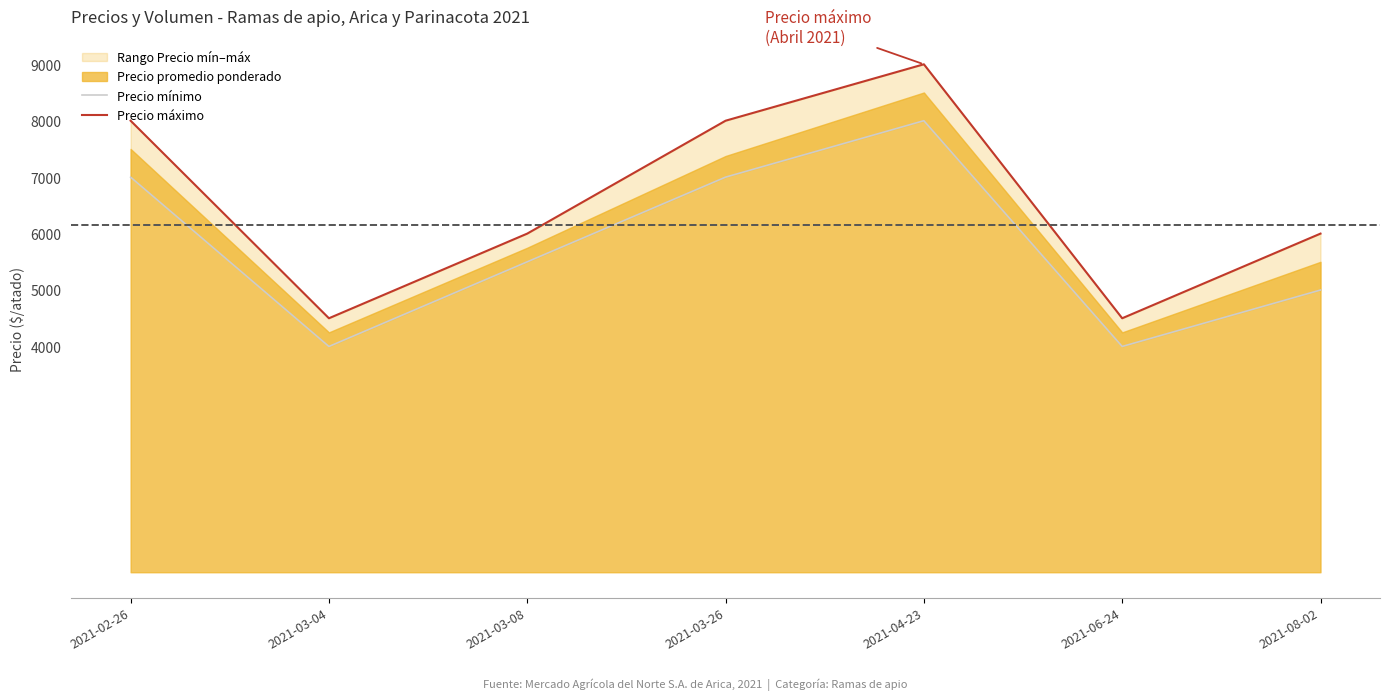

What is the sum of the Precio máximo values at 2021-08-02 and 2021-03-04?

10500